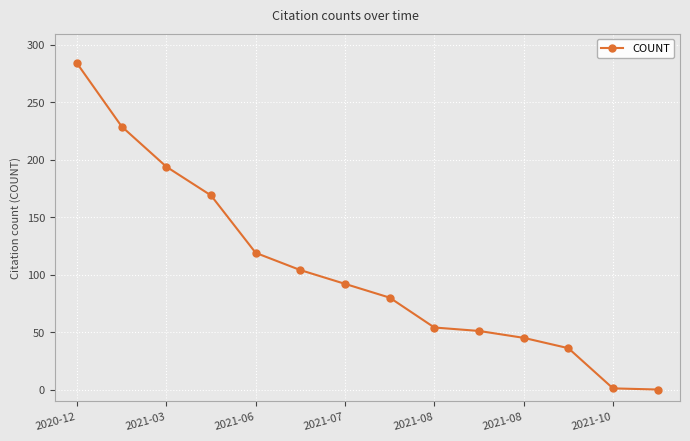

How many values are below 92?

7